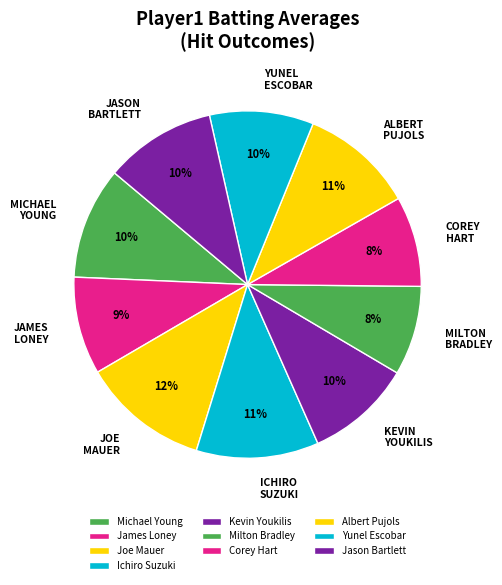

Count the number of slices in the pie.

10